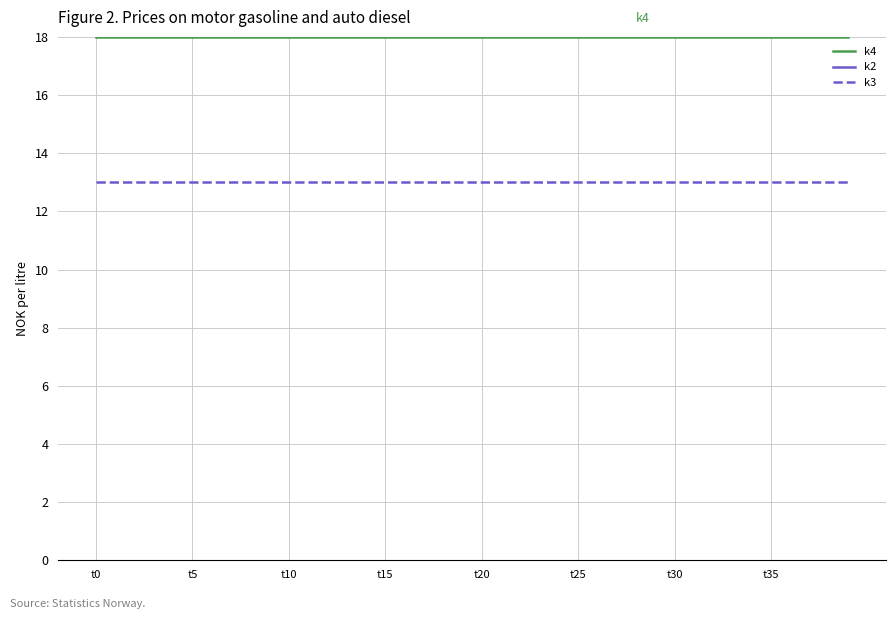

Which category has the lowest value in the k4 series?

t0